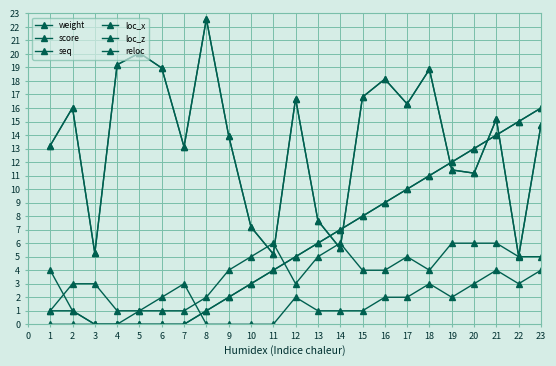

Is this an area chart (filled region under the line)?

No